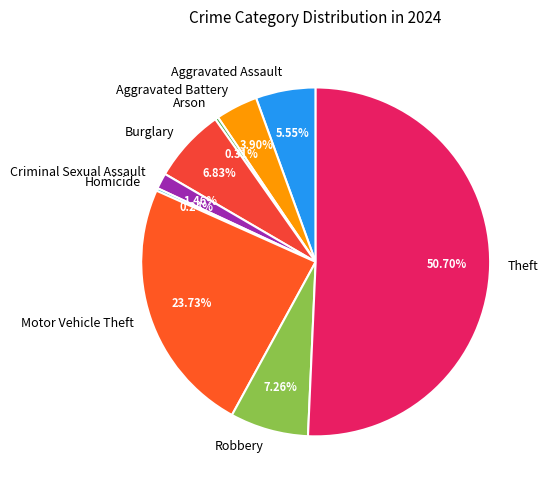

Between Theft and Burglary, which is larger?

Theft